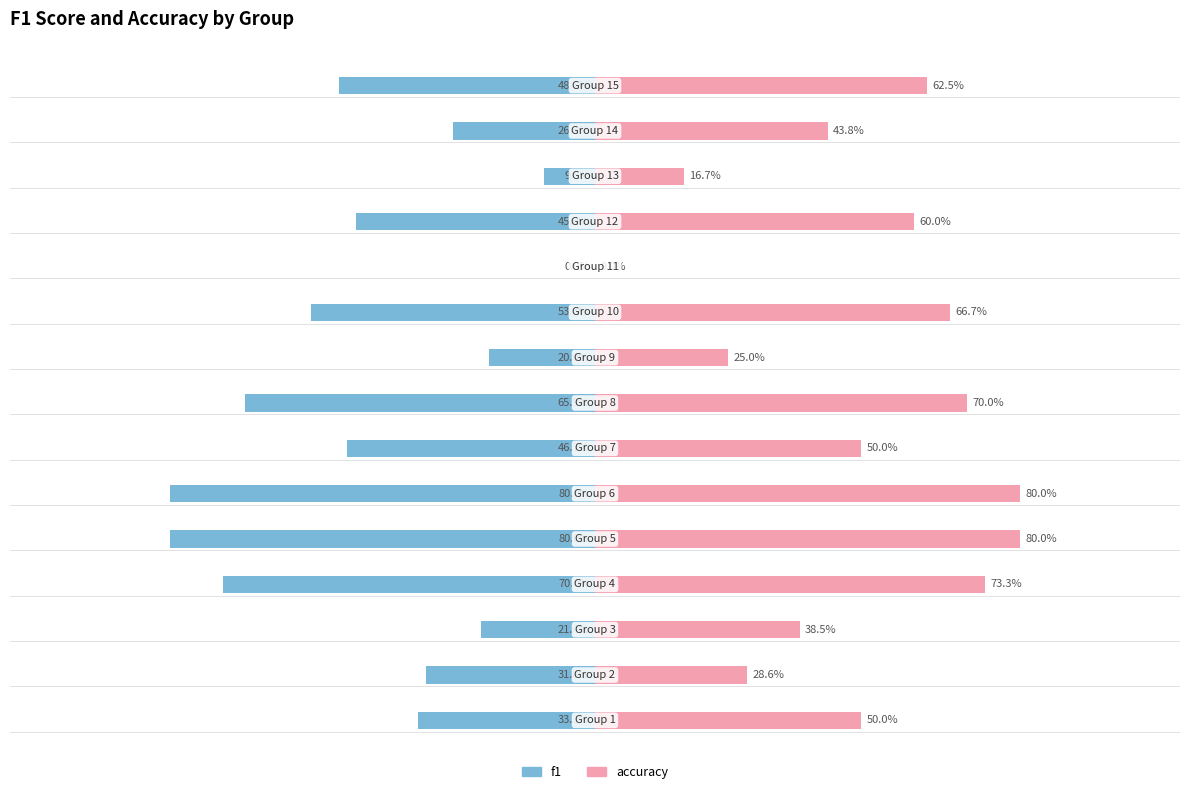

Reading right to left, transcribe all the data shown in this chart.

f1: 14=-0.5	13=-0.3	12=-0.1	11=-0.5	10=0.0	9=-0.5	8=-0.2	7=-0.7	6=-0.5	5=-0.8	4=-0.8	3=-0.7	2=-0.2	1=-0.3	0=-0.3
accuracy: 14=0.6	13=0.4	12=0.2	11=0.6	10=0.0	9=0.7	8=0.2	7=0.7	6=0.5	5=0.8	4=0.8	3=0.7	2=0.4	1=0.3	0=0.5